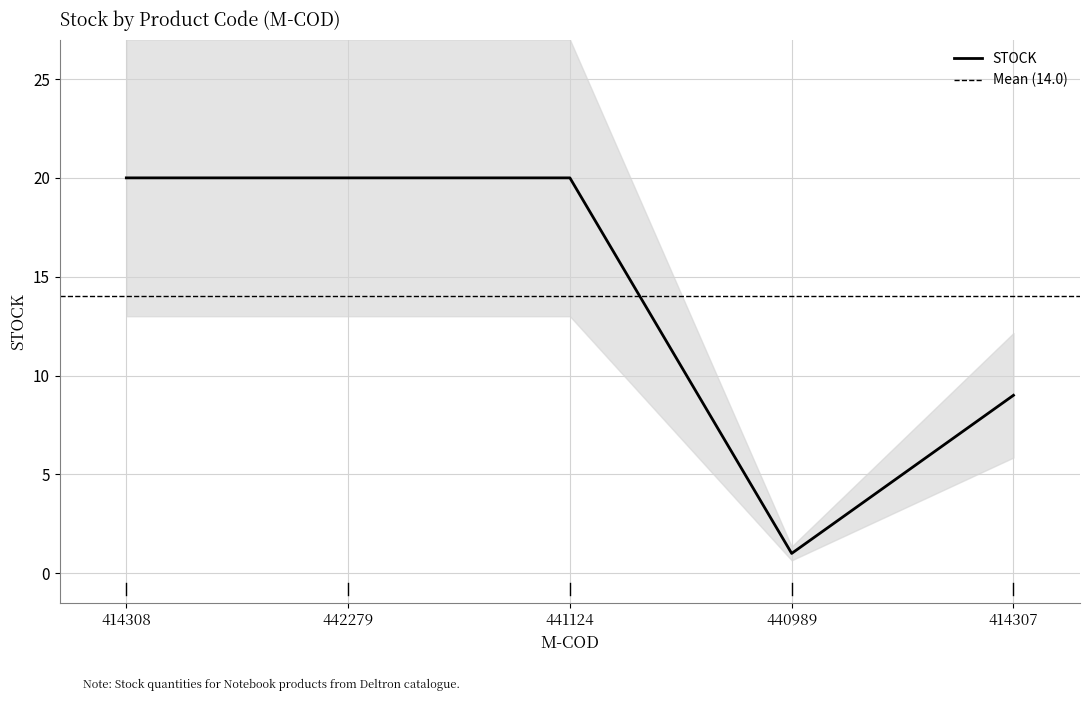

Which category has the highest value across all series?

414308